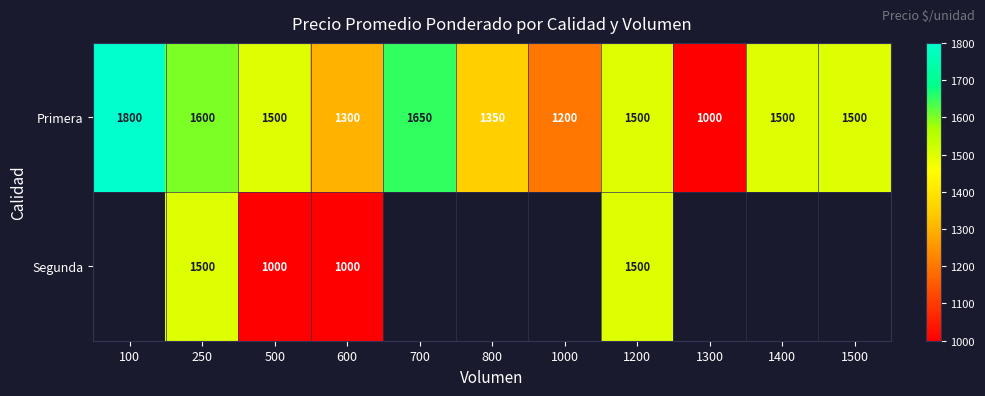

What is the difference between the highest and lowest values at 600?

300